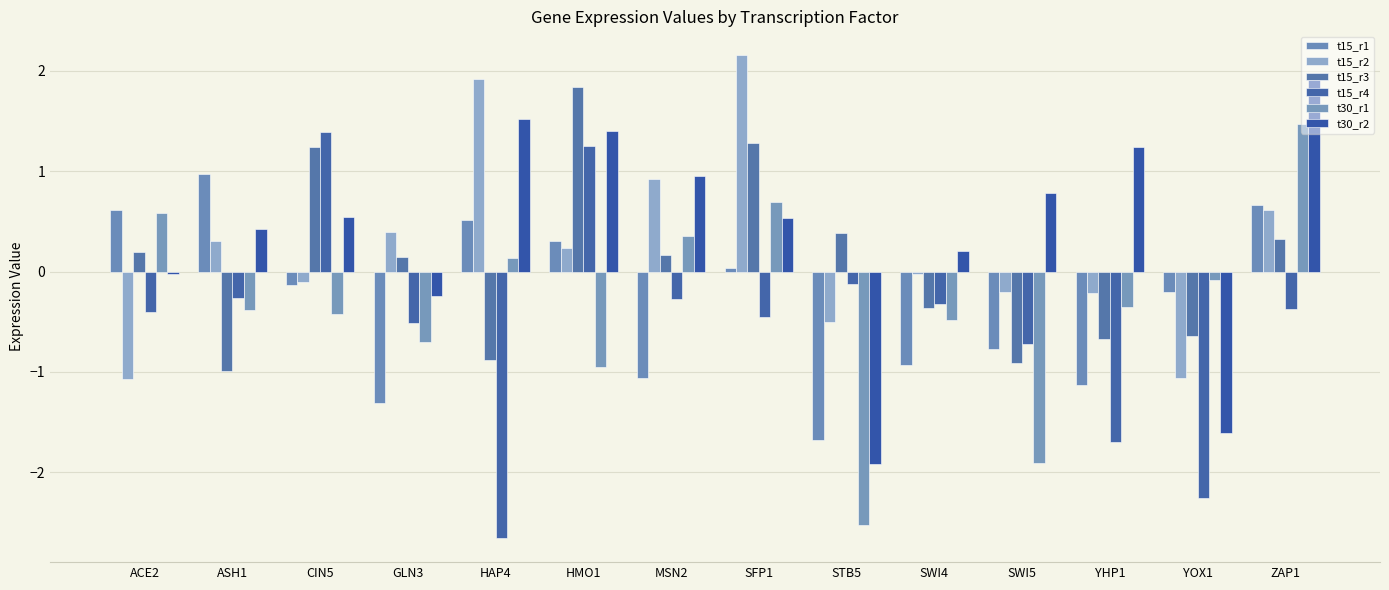

What is the sum of the t15_r1 values at SWI5 and ZAP1?

-0.1